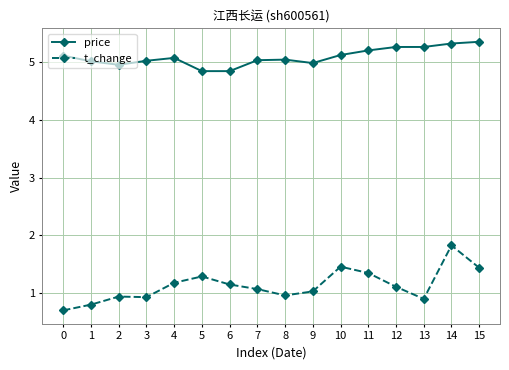

What is the value of the price point at the 1st from the left?

5.1